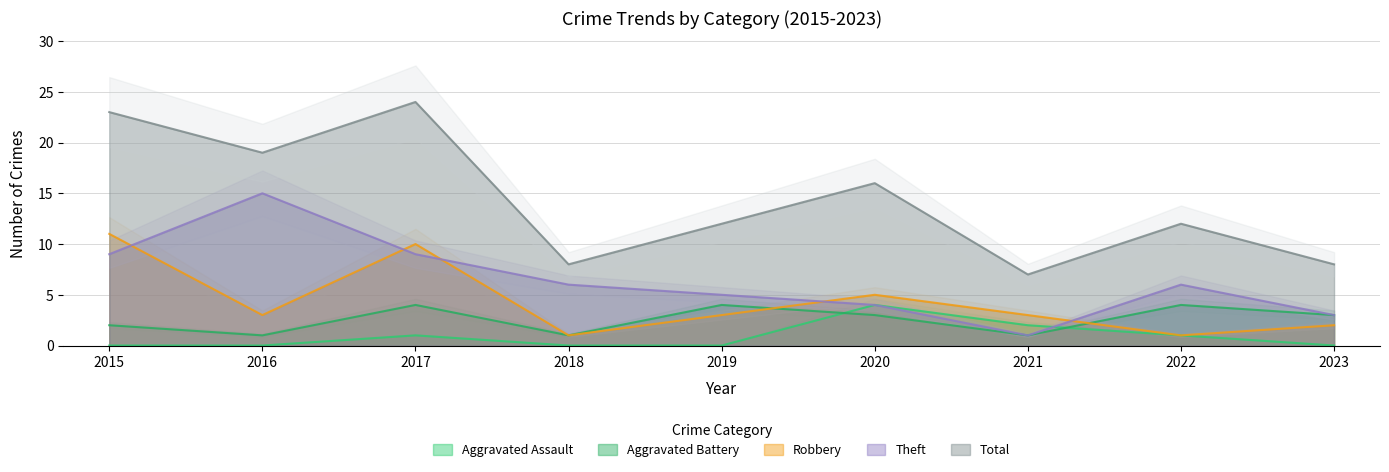

What is the value of the Theft point at the 9th from the left?

3